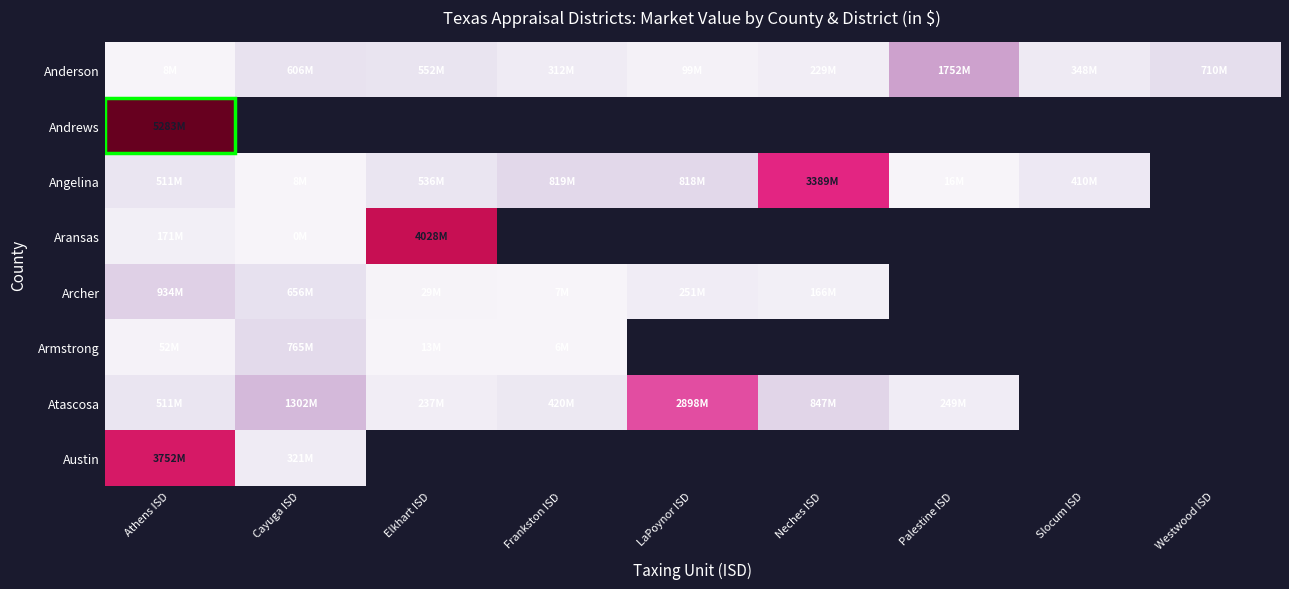

Where does the Anderson series first go above 348?

Cayuga ISD